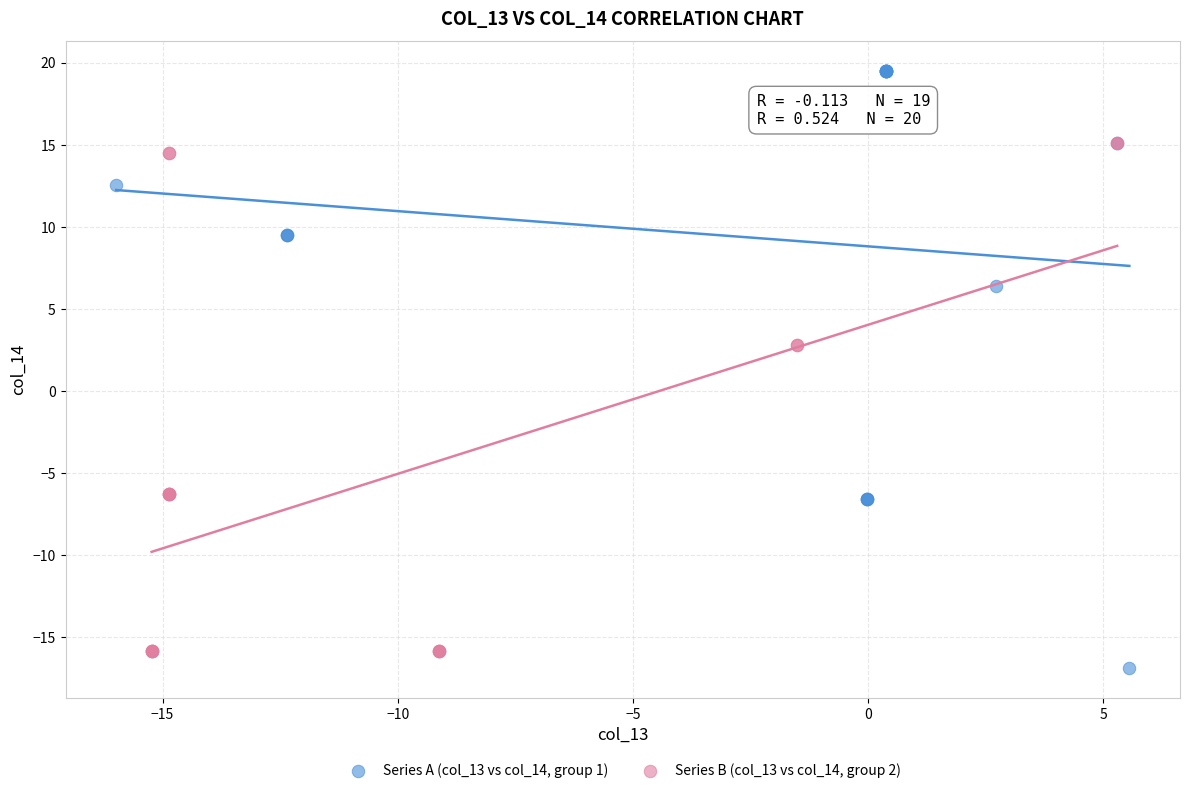

Which series has the widest spread of Y values?

Series A (col_13 vs col_14, group 1)